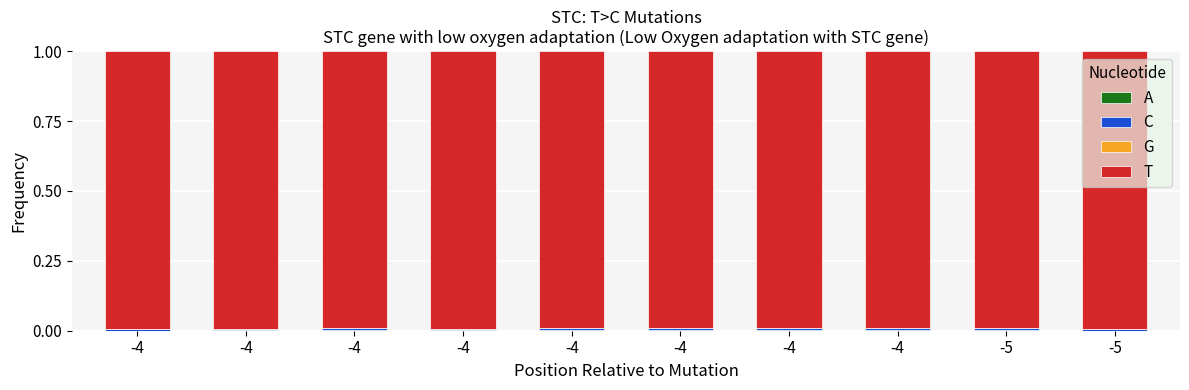

How many data points does each series have?

10